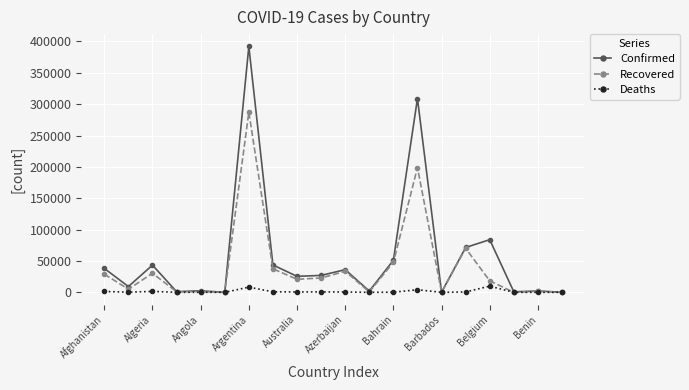

Which series has the widest spread of values?

Confirmed